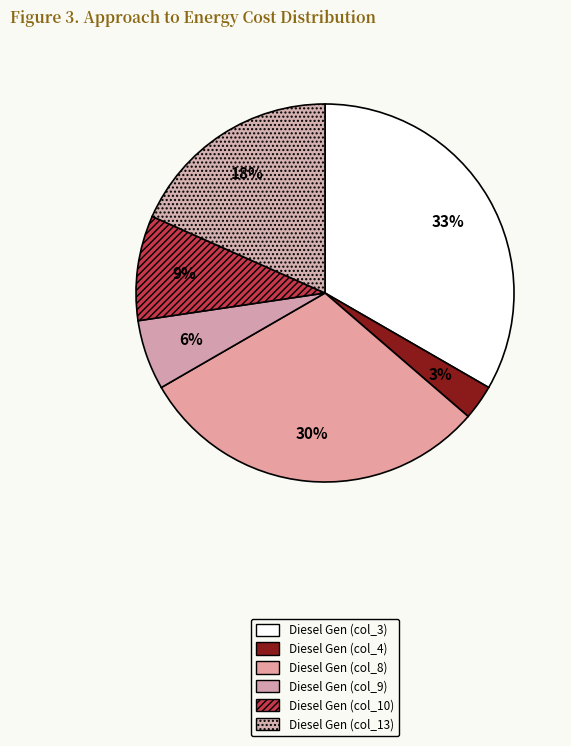

Which slice is the largest?

Diesel Gen (col_3)